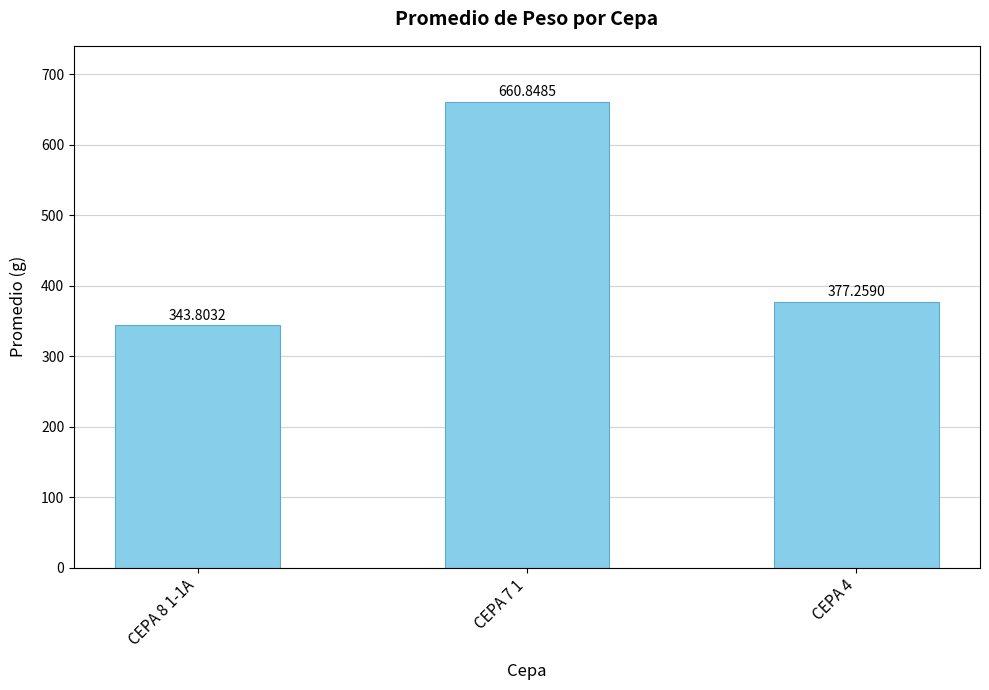

What is the change in value from CEPA 7 1 to CEPA 4?

-283.6